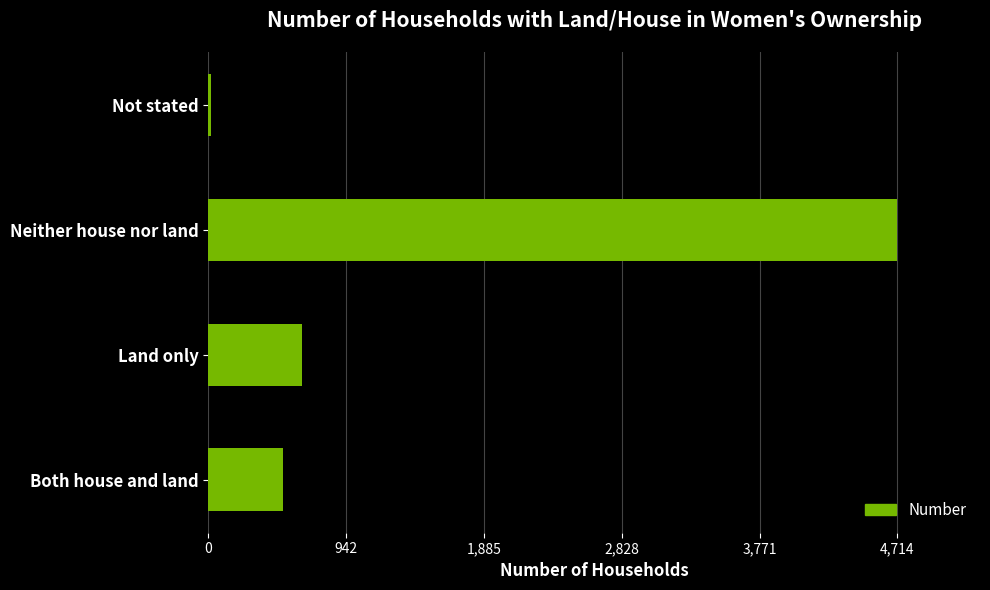

What is the difference between the maximum and minimum values?

4696